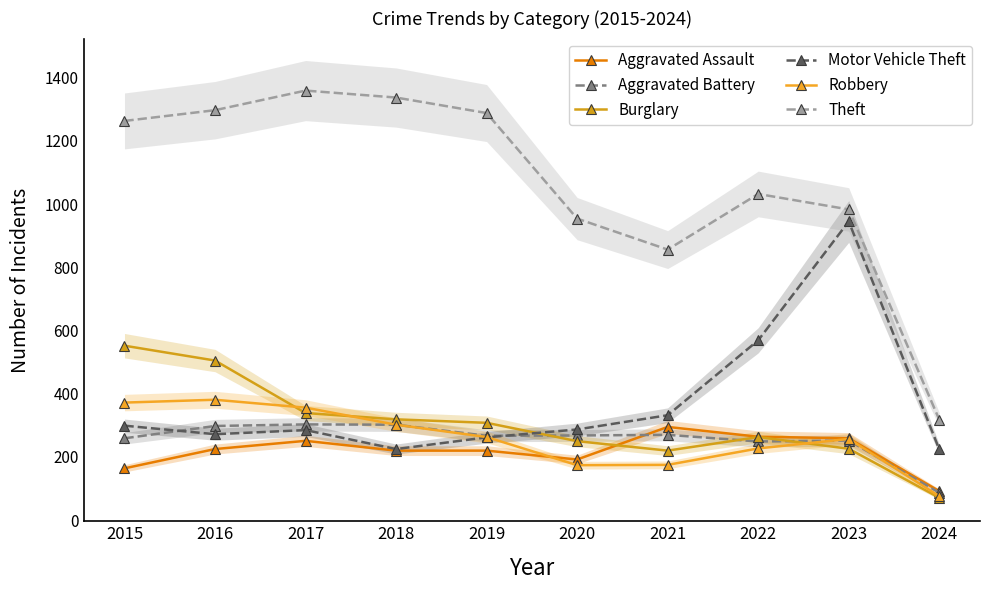

How many values in the Aggravated Assault series are below 225?

5